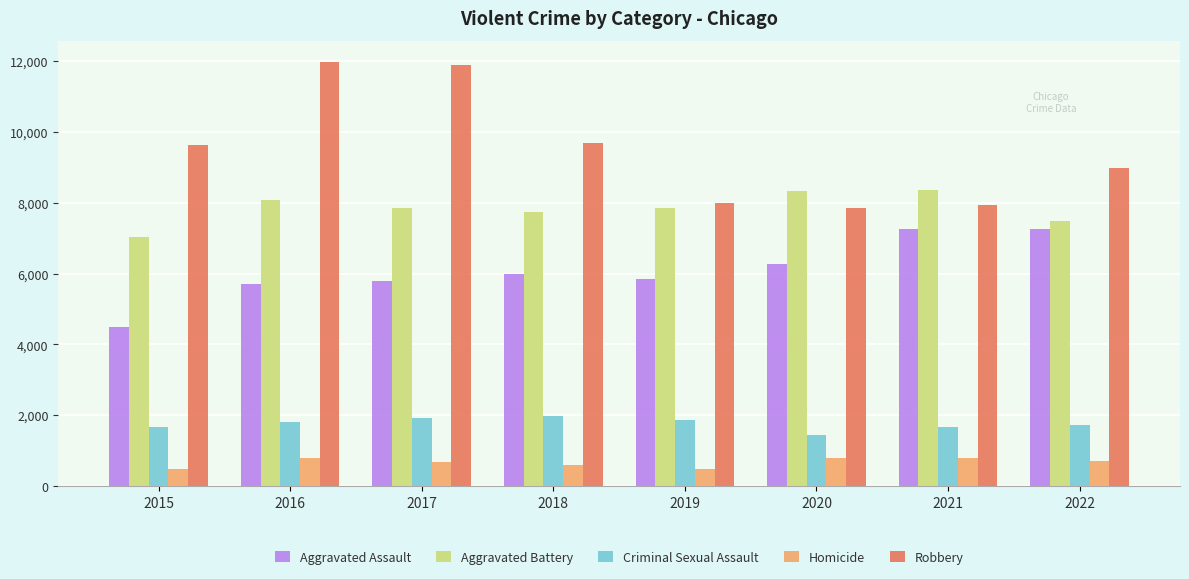

Count the number of categories in the chart.

8